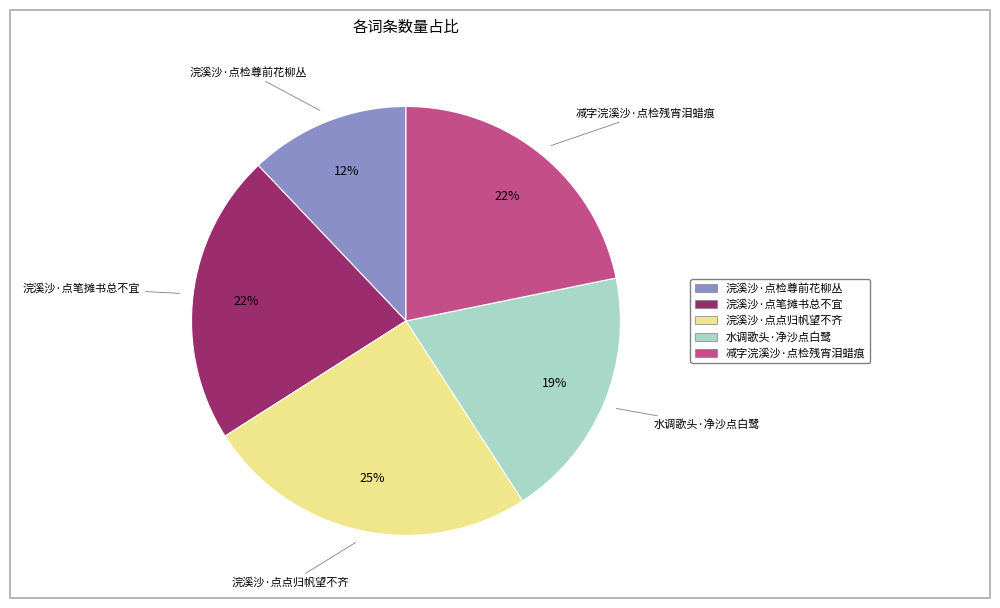

Which has a higher value, 减字浣溪沙·点检残宵泪蜡痕 or 浣溪沙·点检尊前花柳丛?

减字浣溪沙·点检残宵泪蜡痕